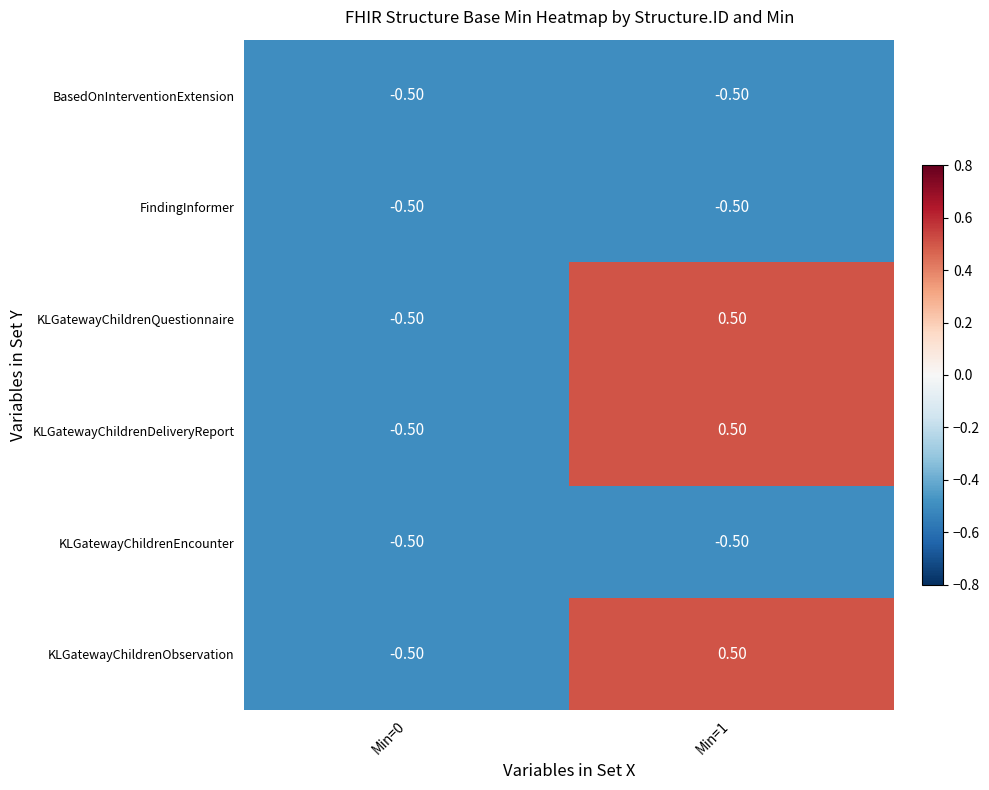

What is the total value across all series at Min=0?

-3.0